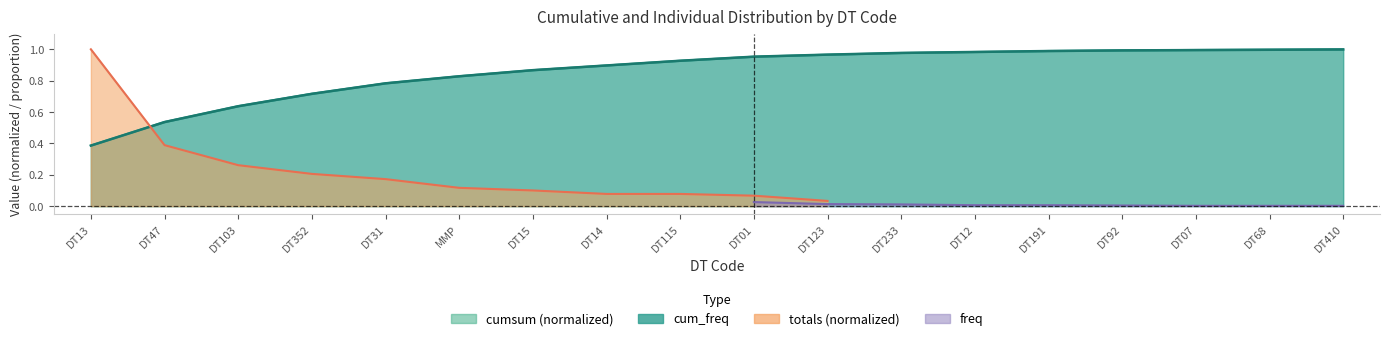

What is the difference between the second highest and minimum values in the cum_freq series?

0.6